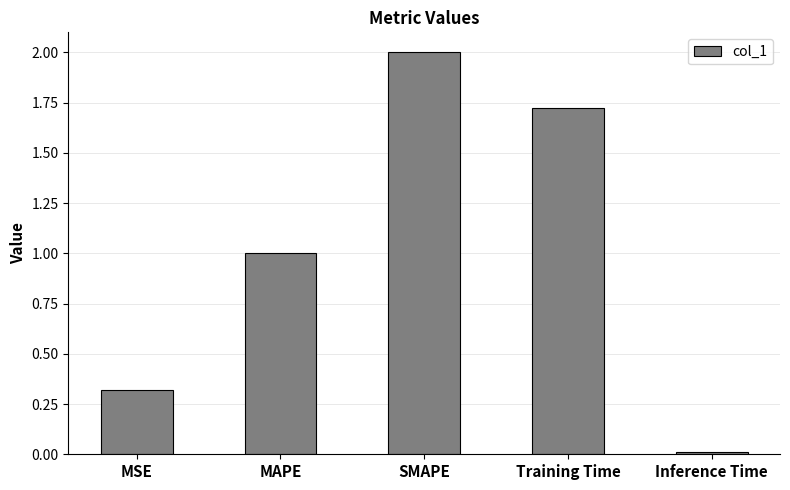

What is the sum of all values?

5.1